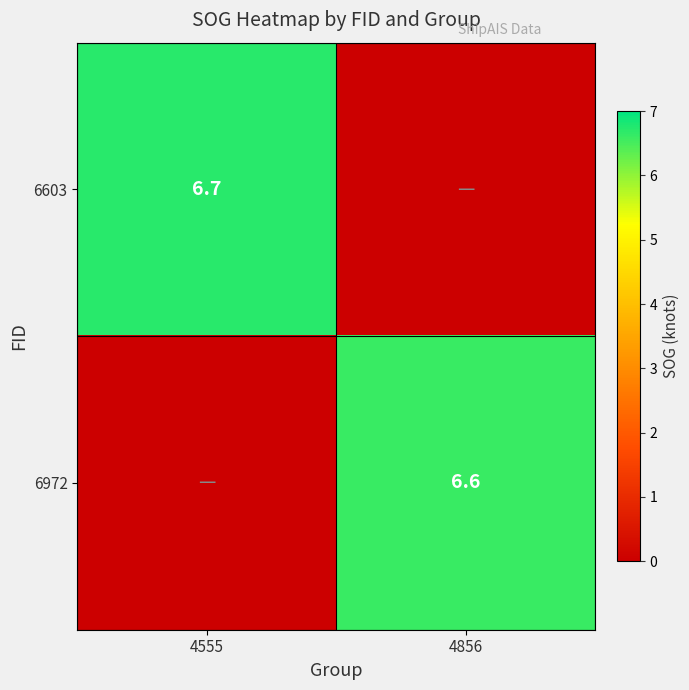

The 6972 series shows 6.6 at 4856. True or false?

True